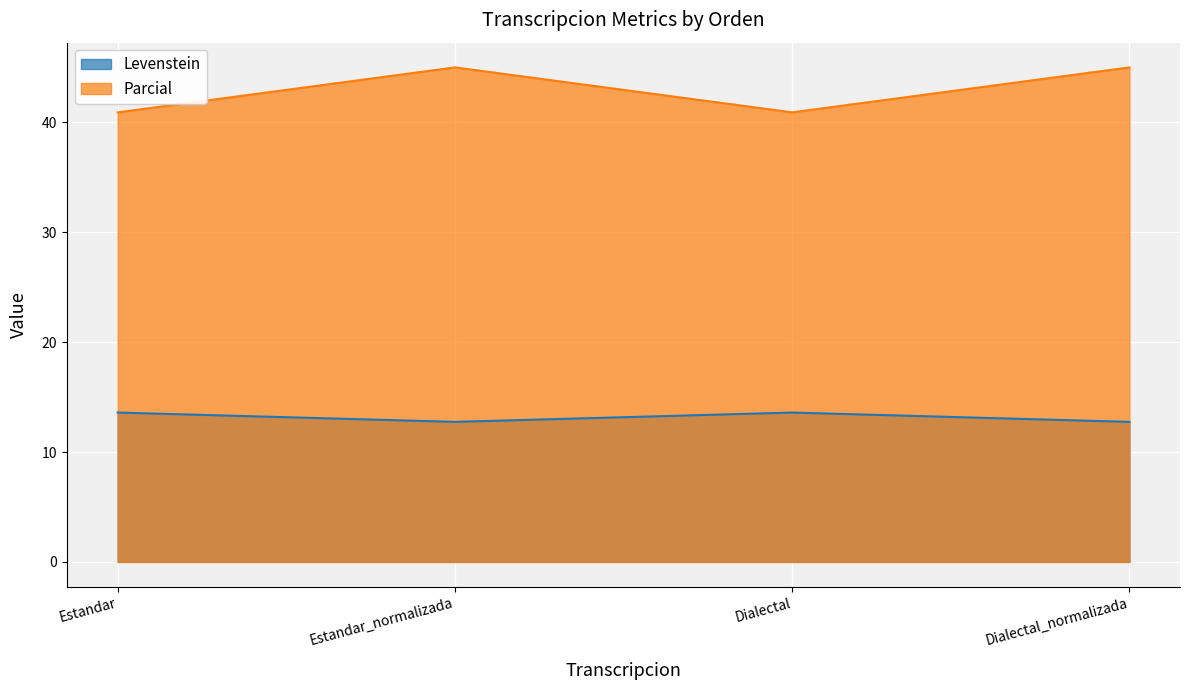

Which series has the largest range (max minus min)?

Parcial